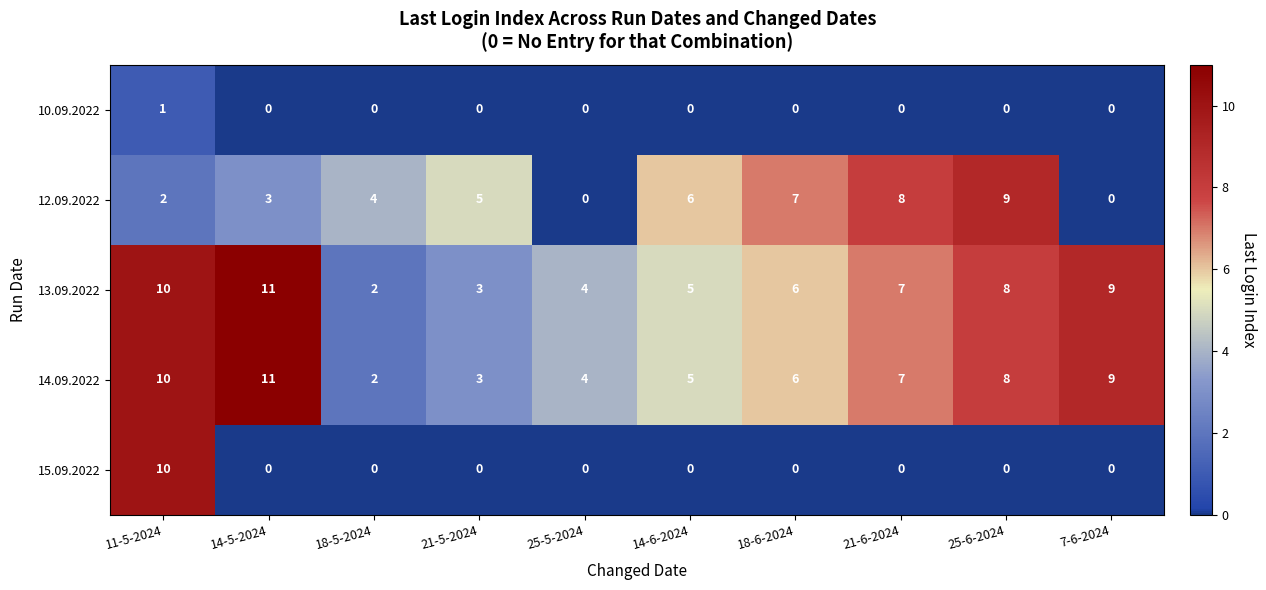

Is the value of 10.09.2022 at 7-6-2024 greater than the value of 14.09.2022 at 18-6-2024?

No